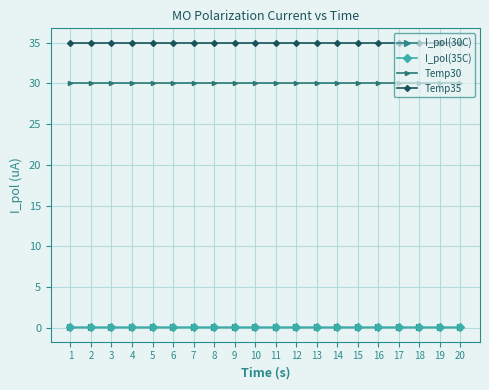

Does the chart have visible grid lines?

Yes